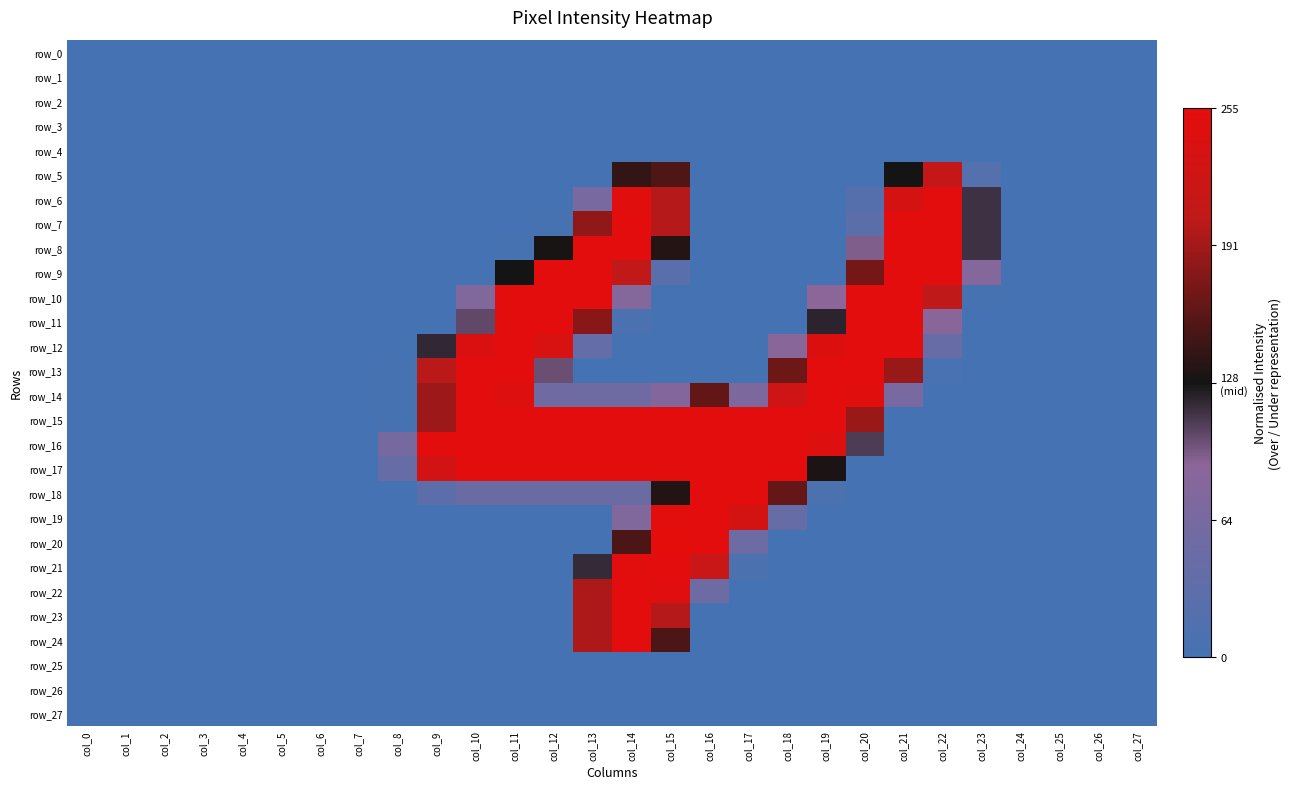

Count the number of data series in this chart.

28